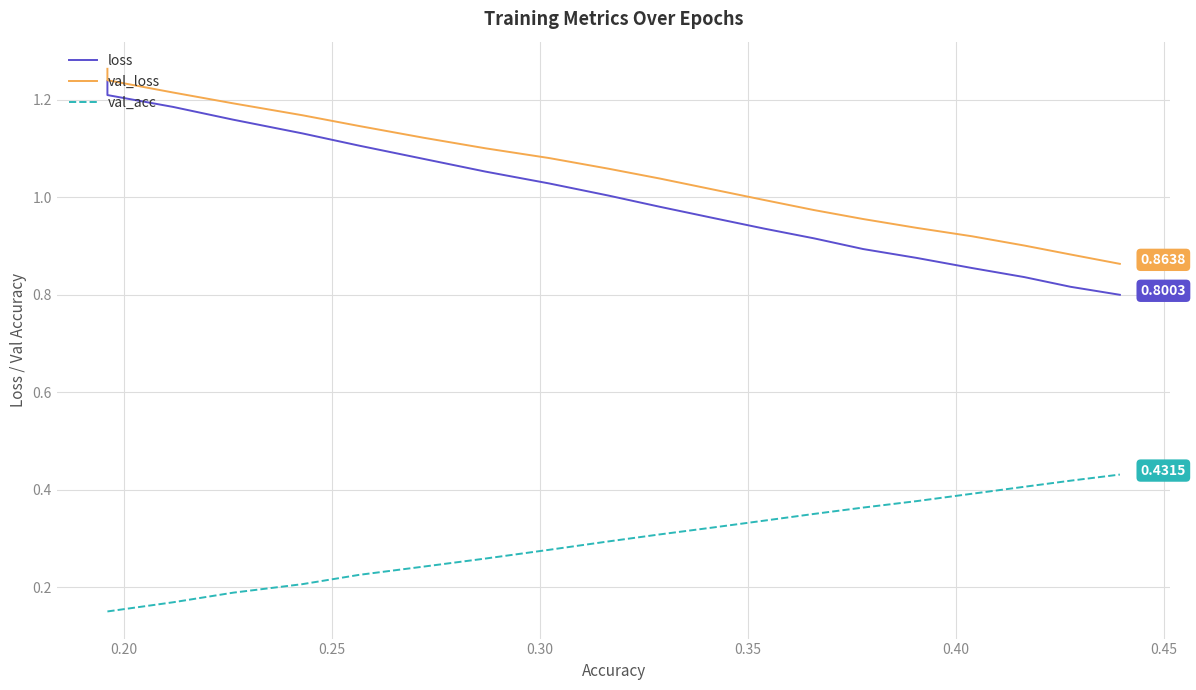

Which label corresponds to the smallest value in the chart?

0.20